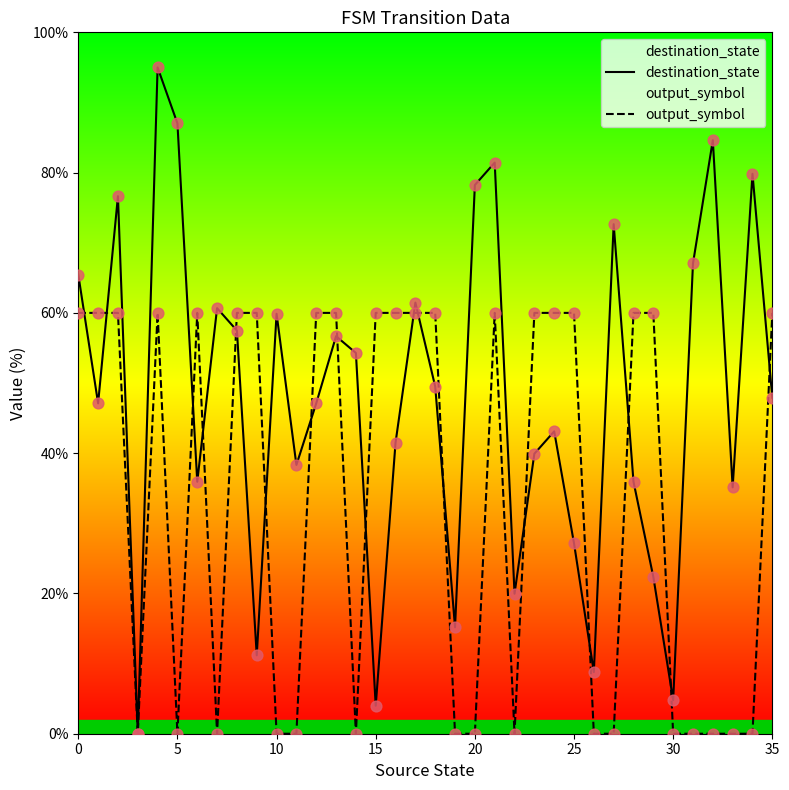

Which series has the widest spread of values?

destination_state